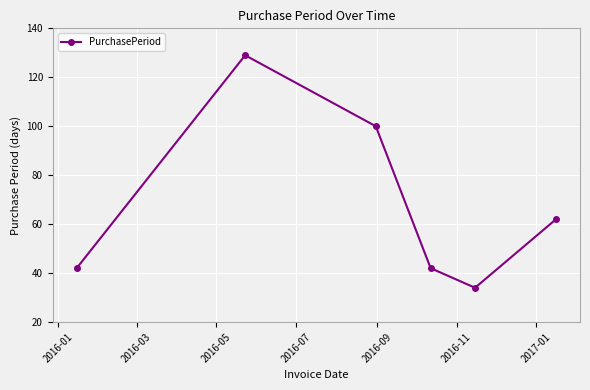

True or false: the data has more than 2 interior local peaks.

False